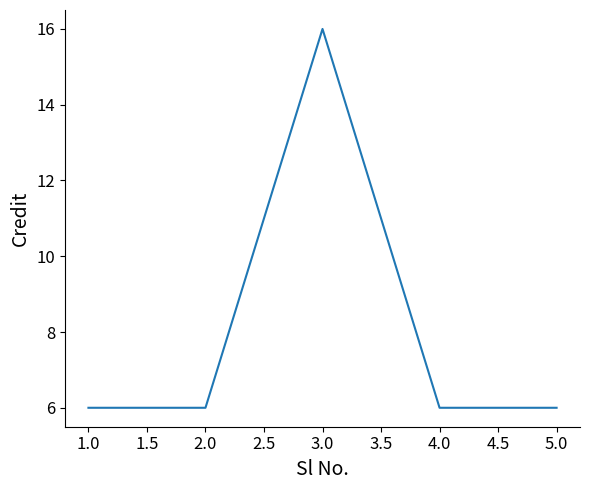

Does the chart display data point markers on the line(s)?

No